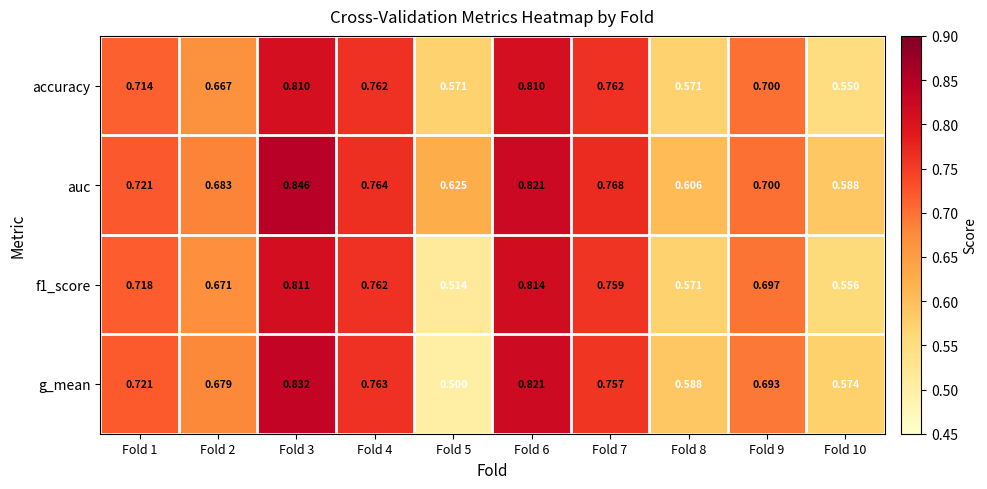

Is the value of g_mean at Fold 6 greater than the value of accuracy at Fold 9?

Yes